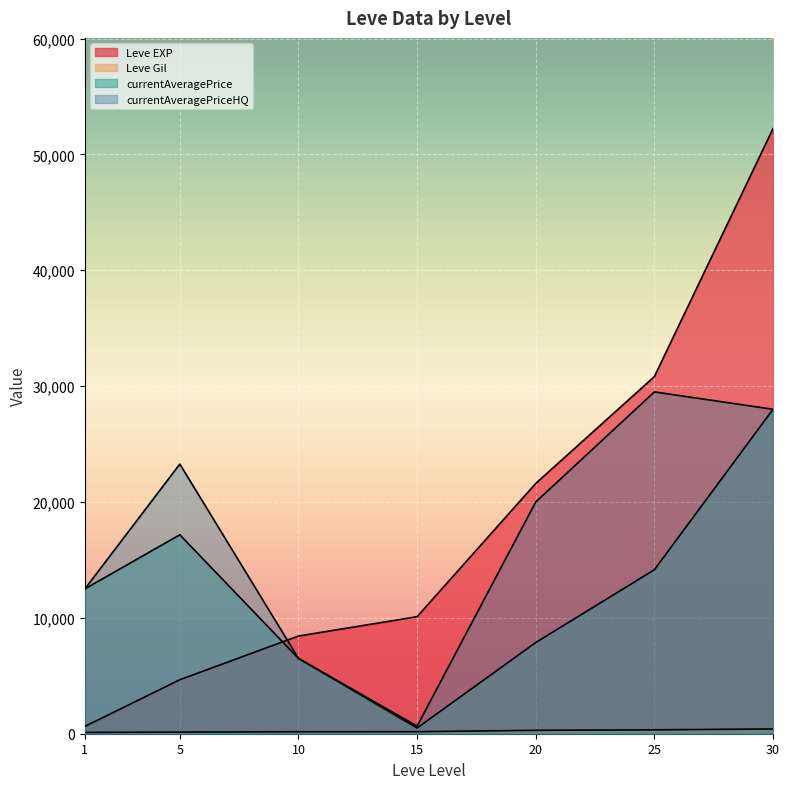

Is the value of Leve EXP at 30 greater than the value of currentAveragePriceHQ at 25?

Yes